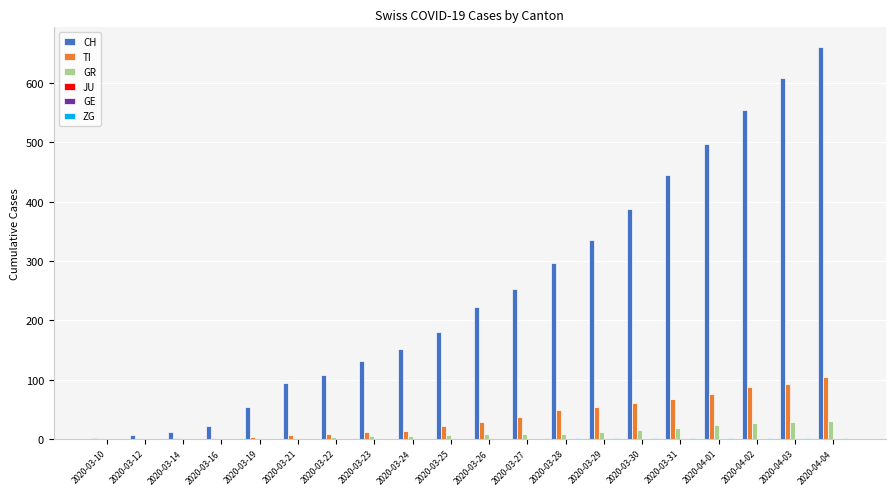

Which series has the largest range (max minus min)?

CH